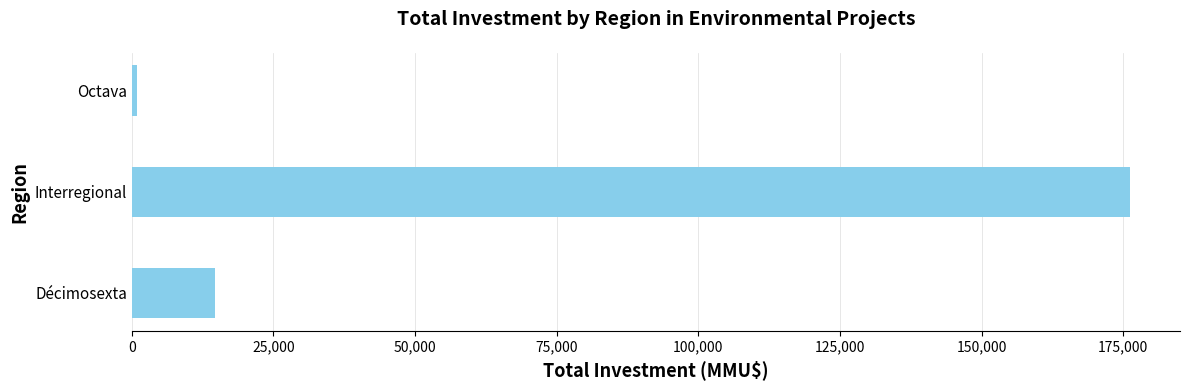

Which has a higher value, Interregional or Décimosexta?

Interregional